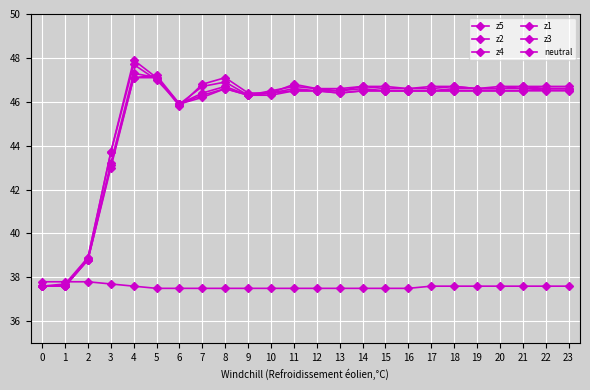

How many distinct data groups are displayed?

6